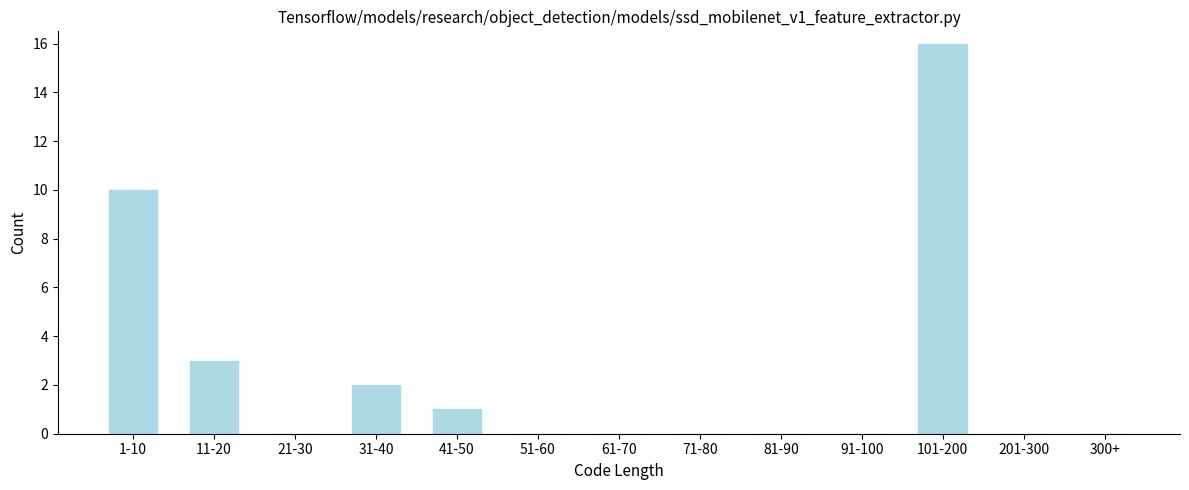

Reading left to right, transcribe all the data shown in this chart.

1-10=10	11-20=3	21-30=0	31-40=2	41-50=1	51-60=0	61-70=0	71-80=0	81-90=0	91-100=0	101-200=16	201-300=0	300+=0